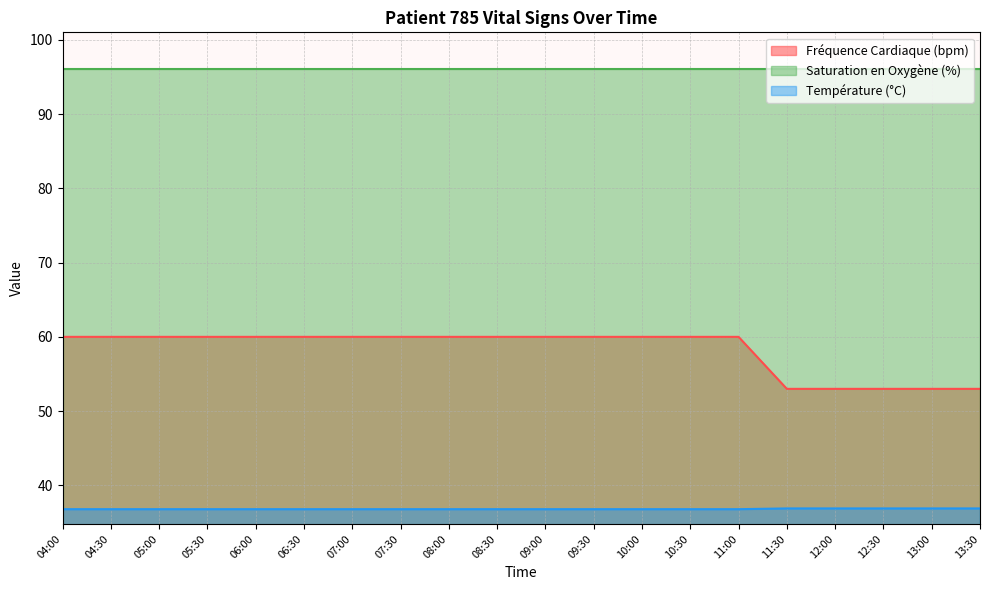

What is the difference between the maximum and minimum values in the Fréquence Cardiaque (bpm) series?

7.0